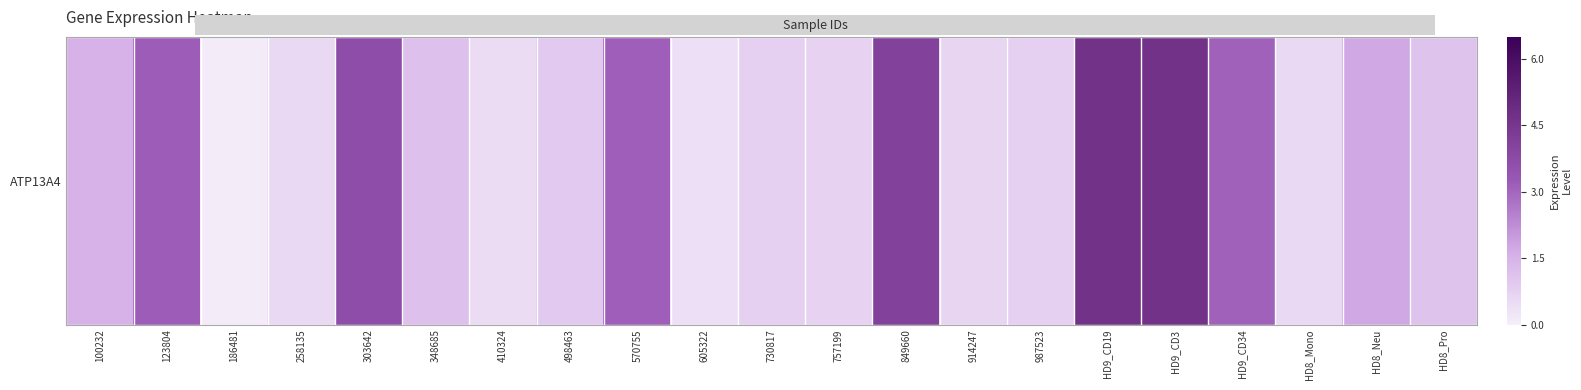

What is the sum of the values at 186481 and HD8_Neu?

1.8